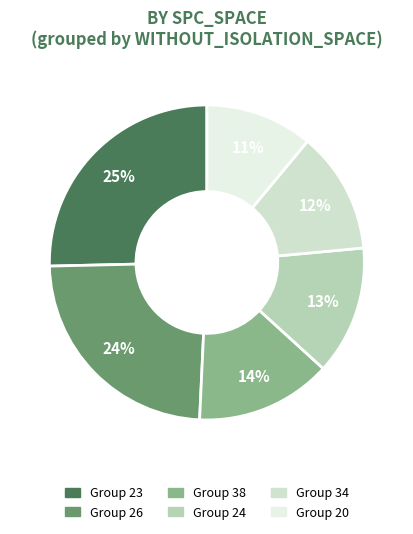

How many segments does this pie chart have?

6